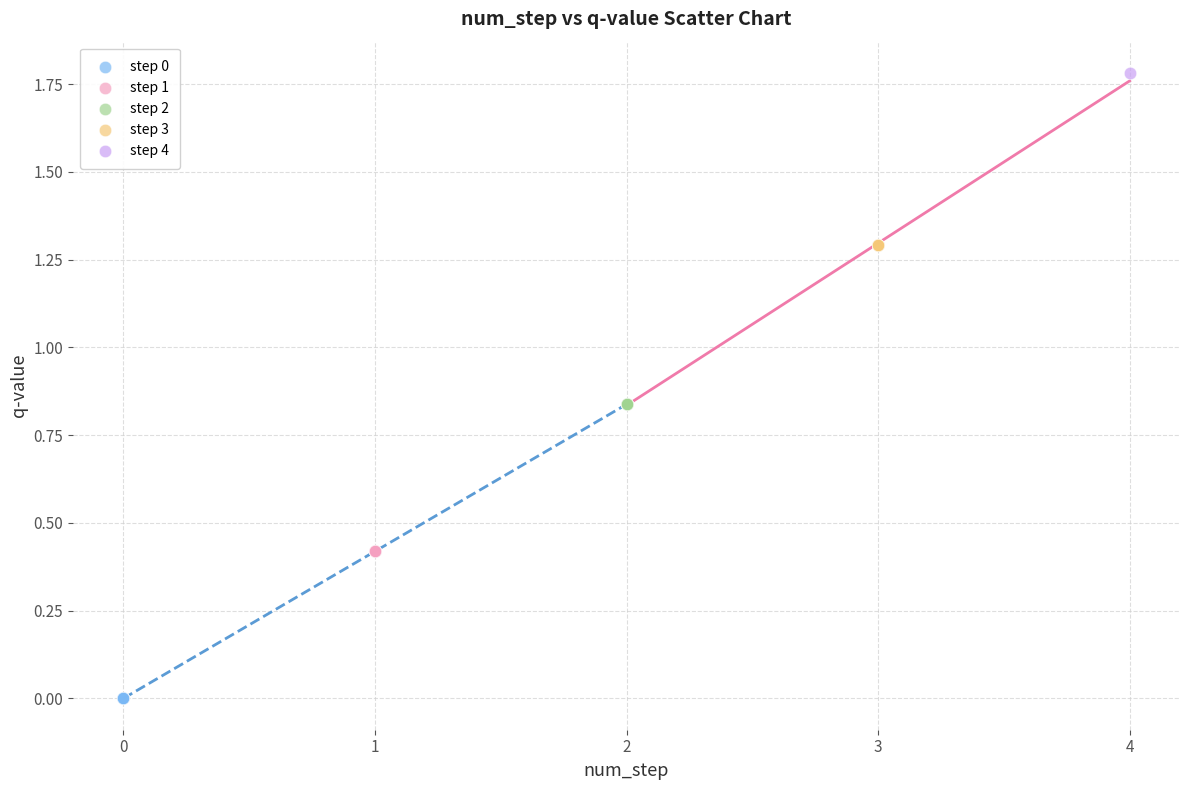

Which series contains the highest Y value?

step 4